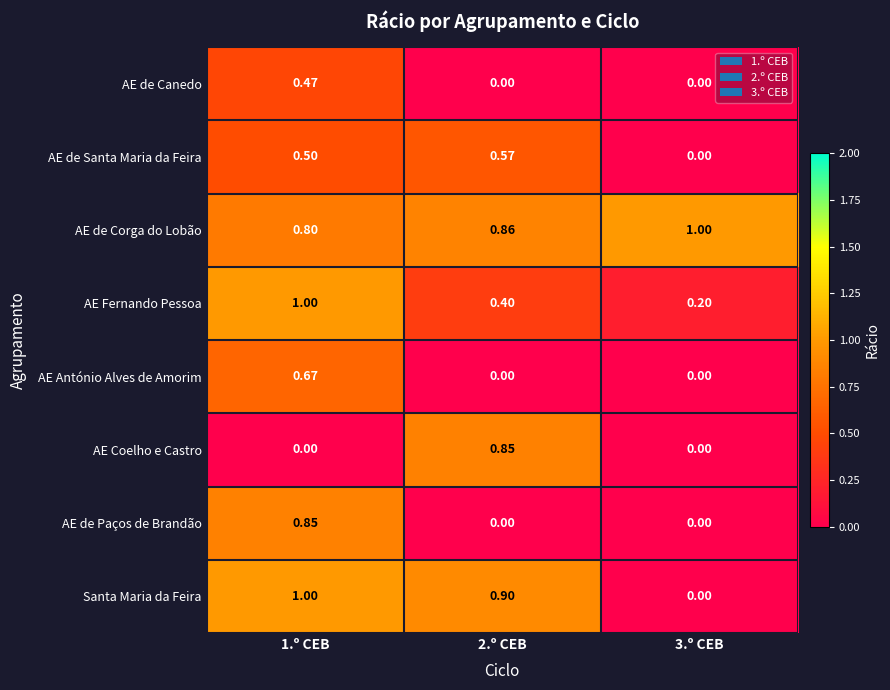

Which series has the largest range (max minus min)?

Santa Maria da Feira